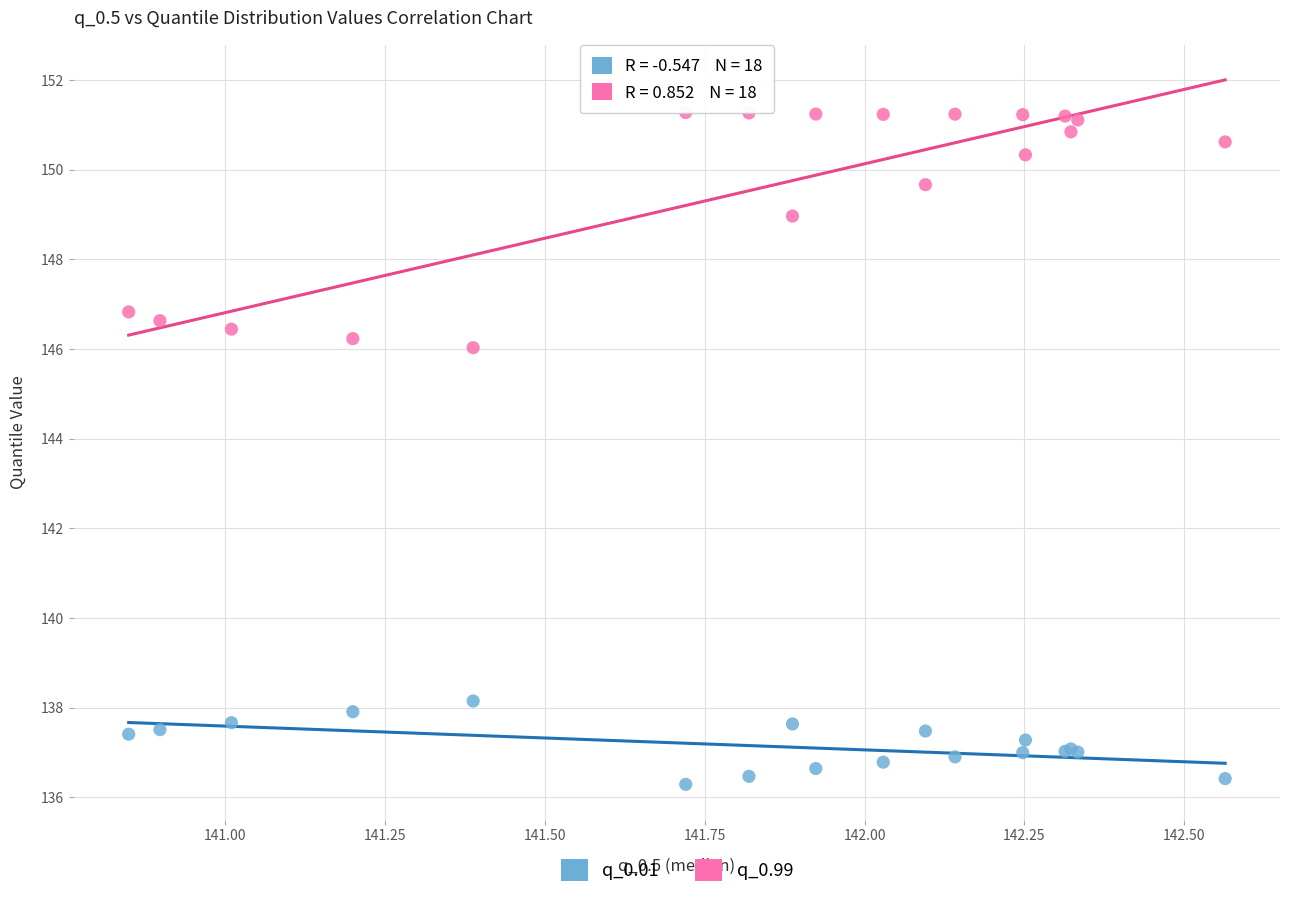

Which series has the largest Y range (max minus min)?

q_0.99